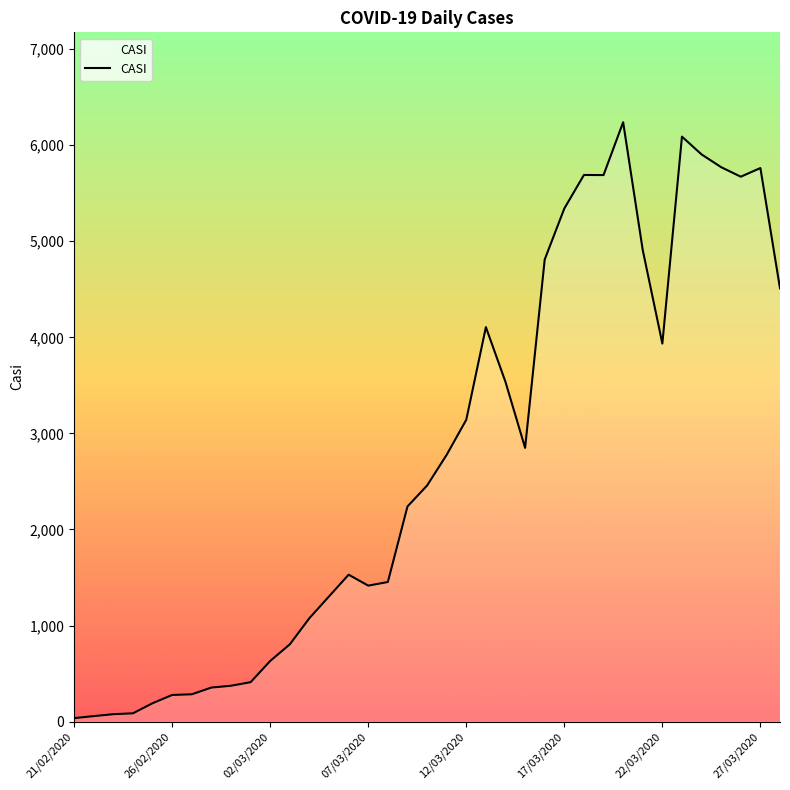

What is the maximum value shown in the chart?

6239